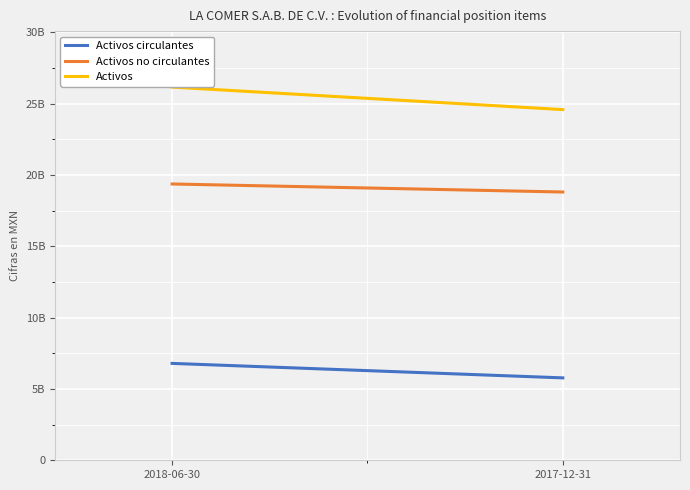

Which series changed the most between 2018-06-30 and 2017-12-31?

Activos